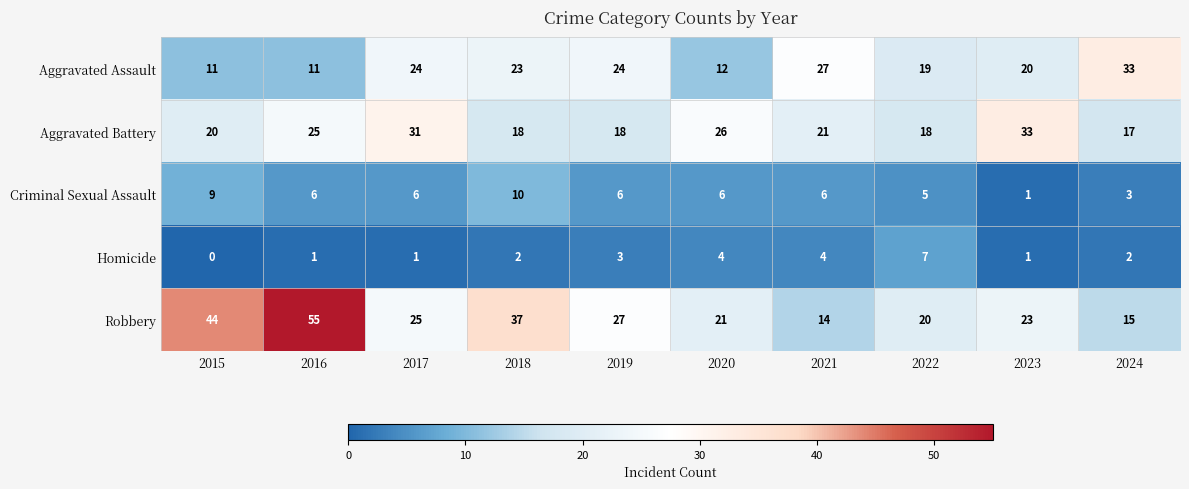

At 2015, list the series in order from smallest to largest.

Homicide, Criminal Sexual Assault, Aggravated Assault, Aggravated Battery, Robbery